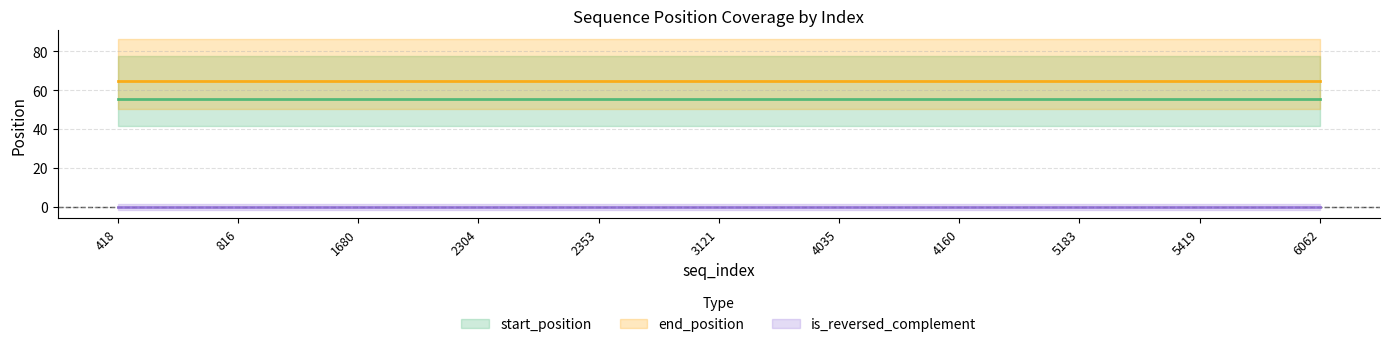

Between 2304 and 2353, which is larger?

2353